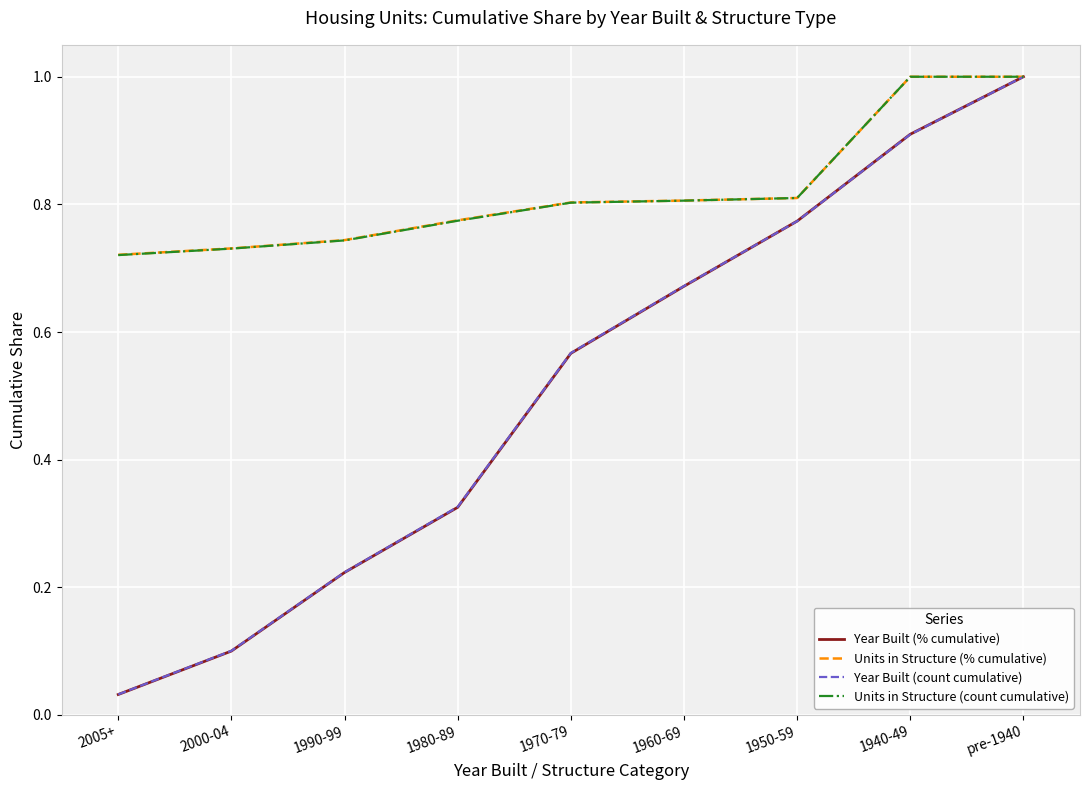

What is the maximum value shown in the chart?

1.0